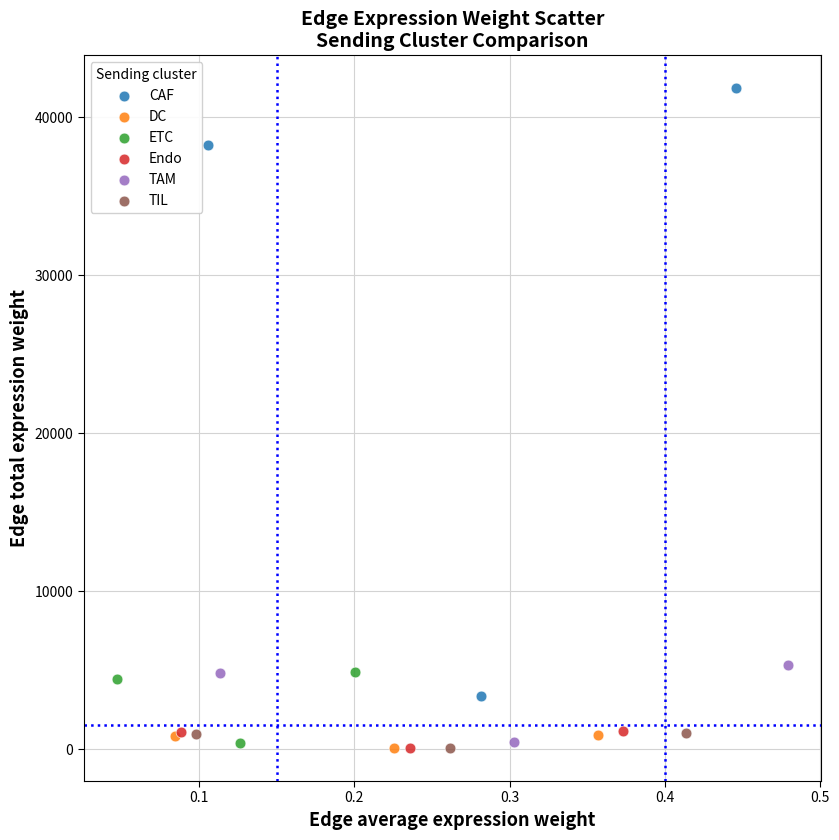

Which series has the largest Y range (max minus min)?

CAF